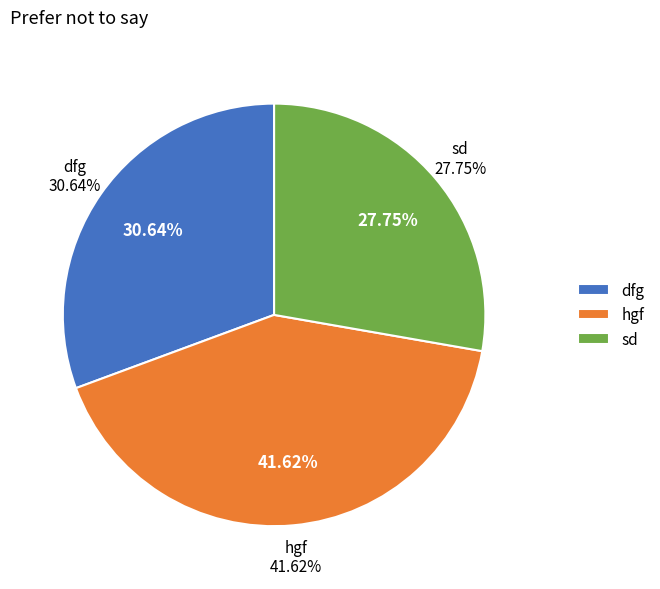

Is there a majority slice in this chart?

No